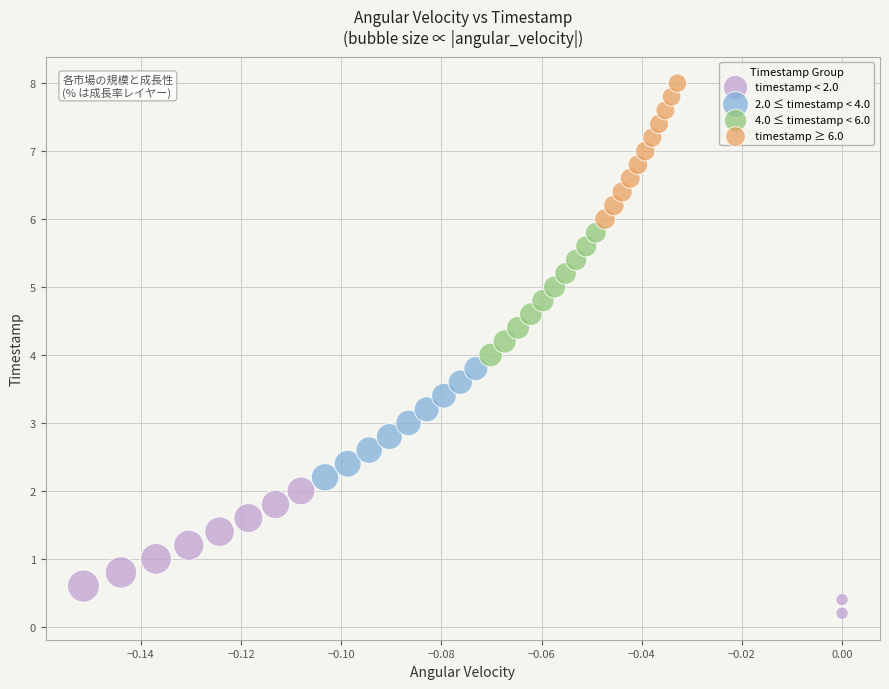

Which series reaches the maximum Y coordinate?

timestamp ≥ 6.0